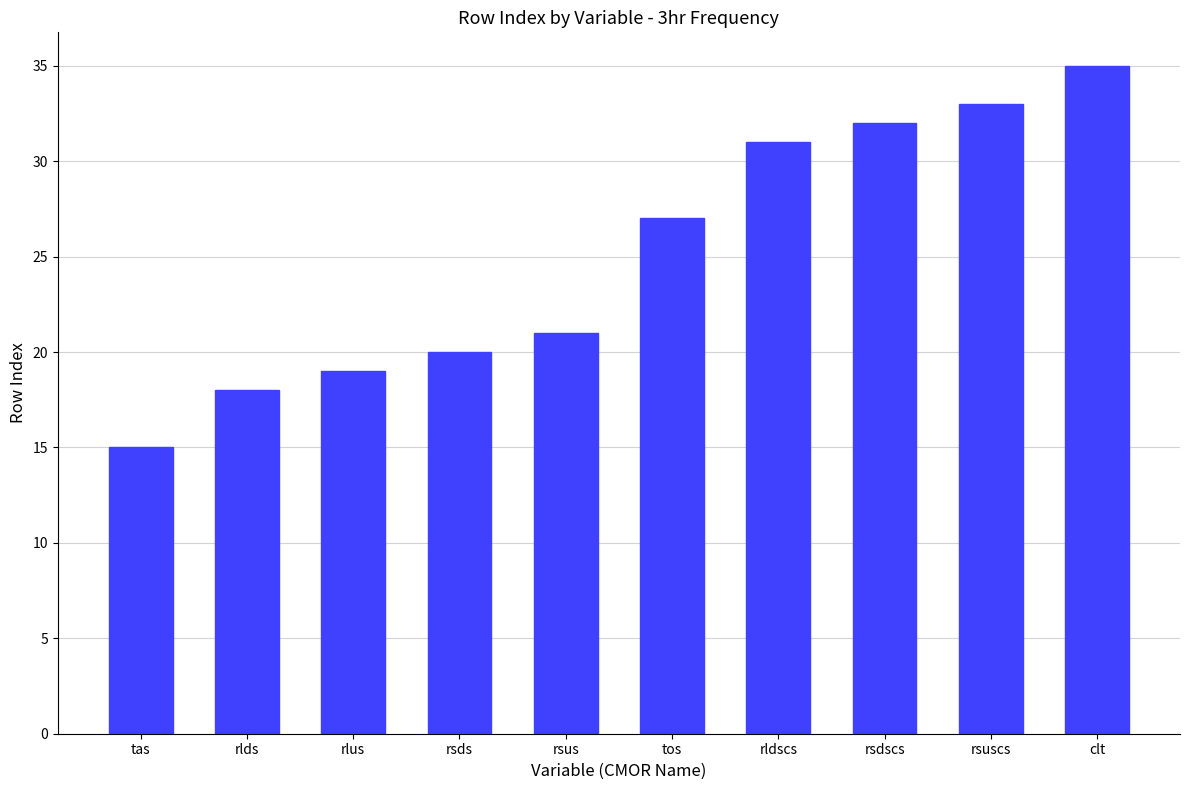

What is the value of the 2nd bar from the left?

18